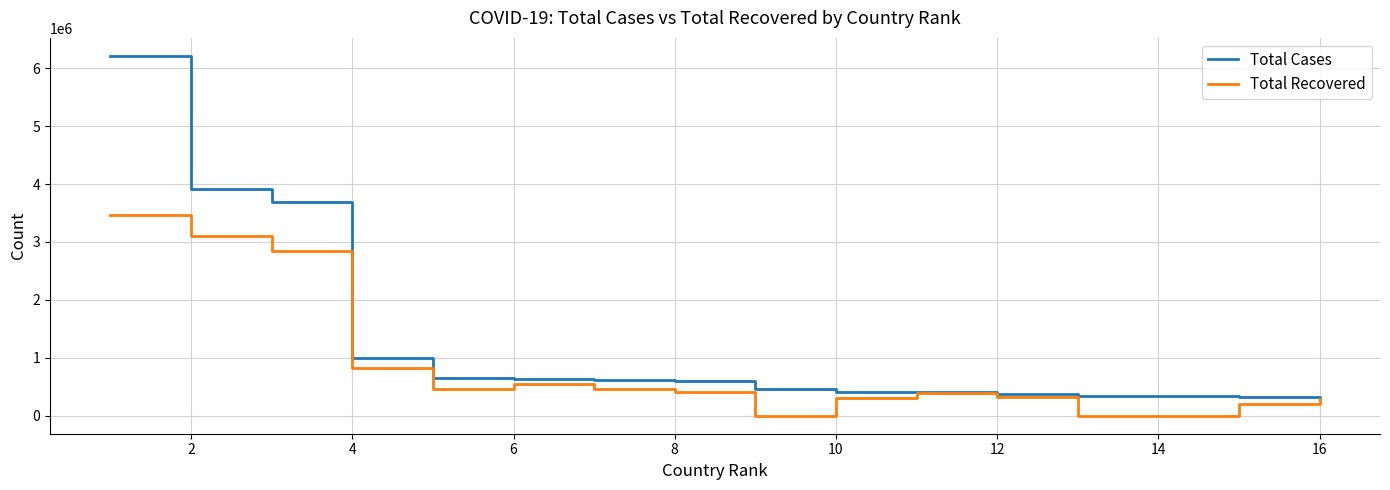

Which series has the largest total across all categories?

Total Cases